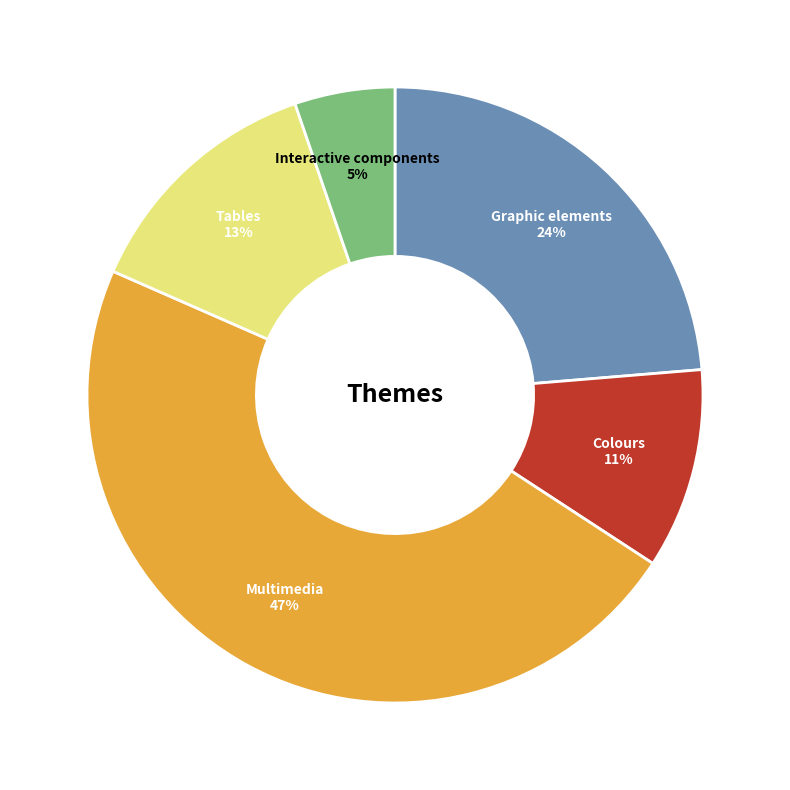

Which slice is the smallest?

Interactive components